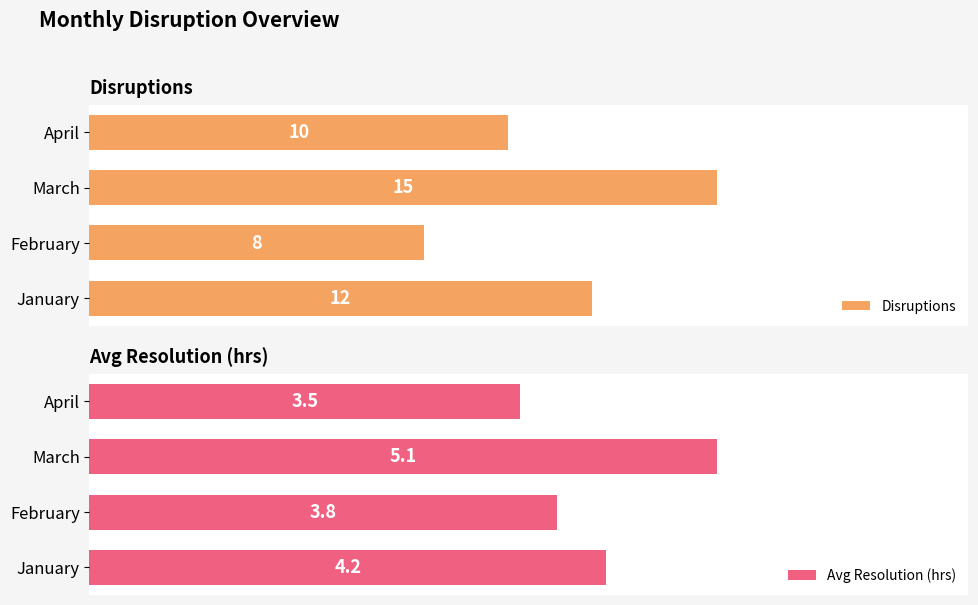

Rank the categories by Disruptions value from highest to lowest.

March, January, April, February